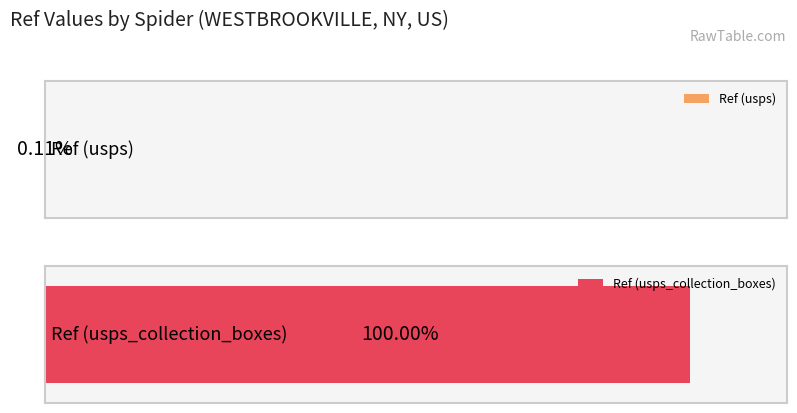

Which category has the highest value across all series?

usps_collection_boxes